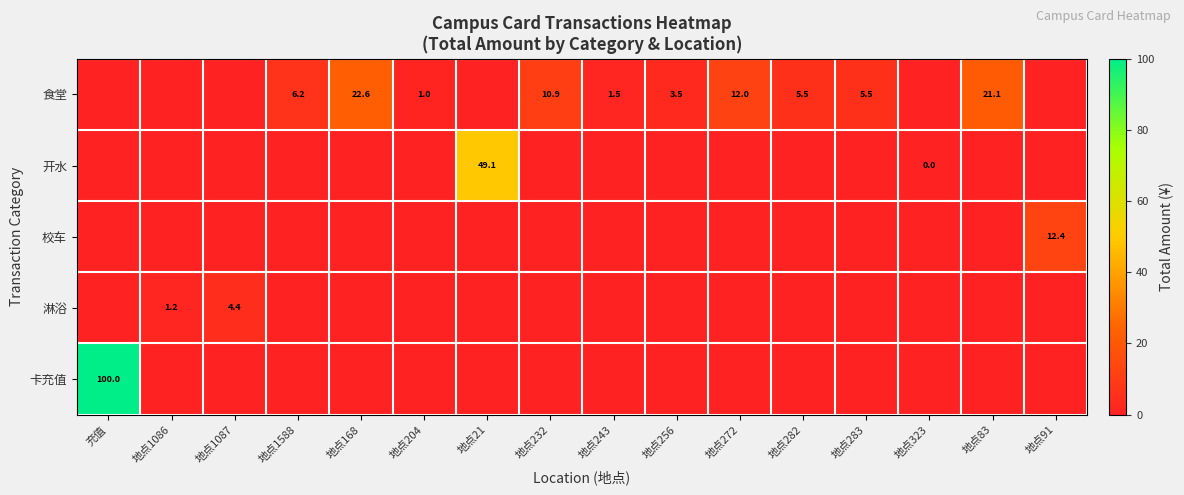

What is the total value across all series at 地点1087?

4.4